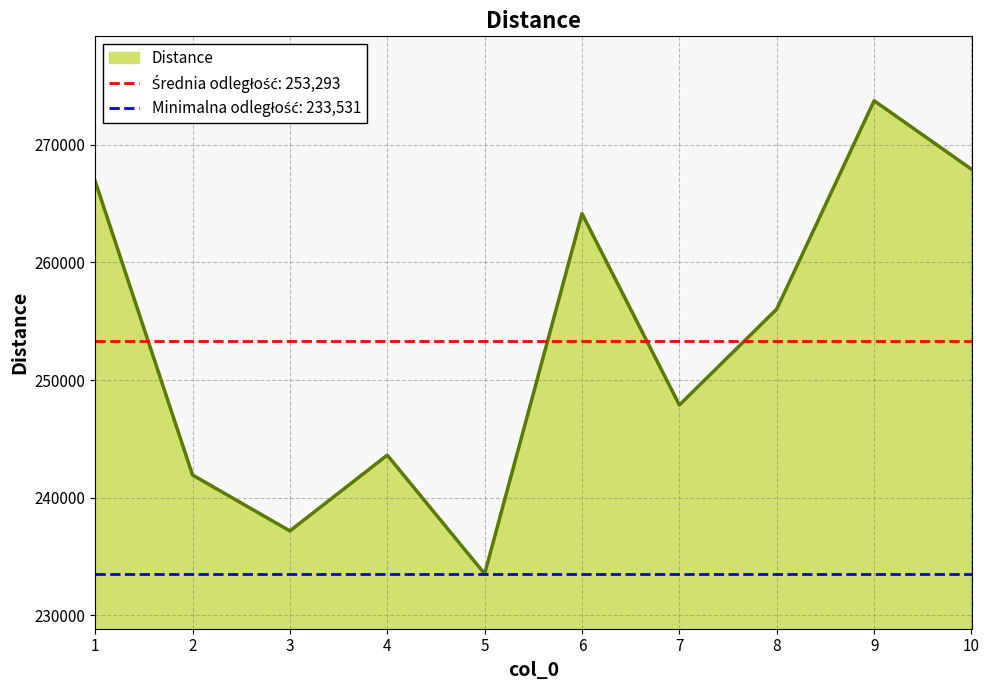

How many values exceed 256040?

5